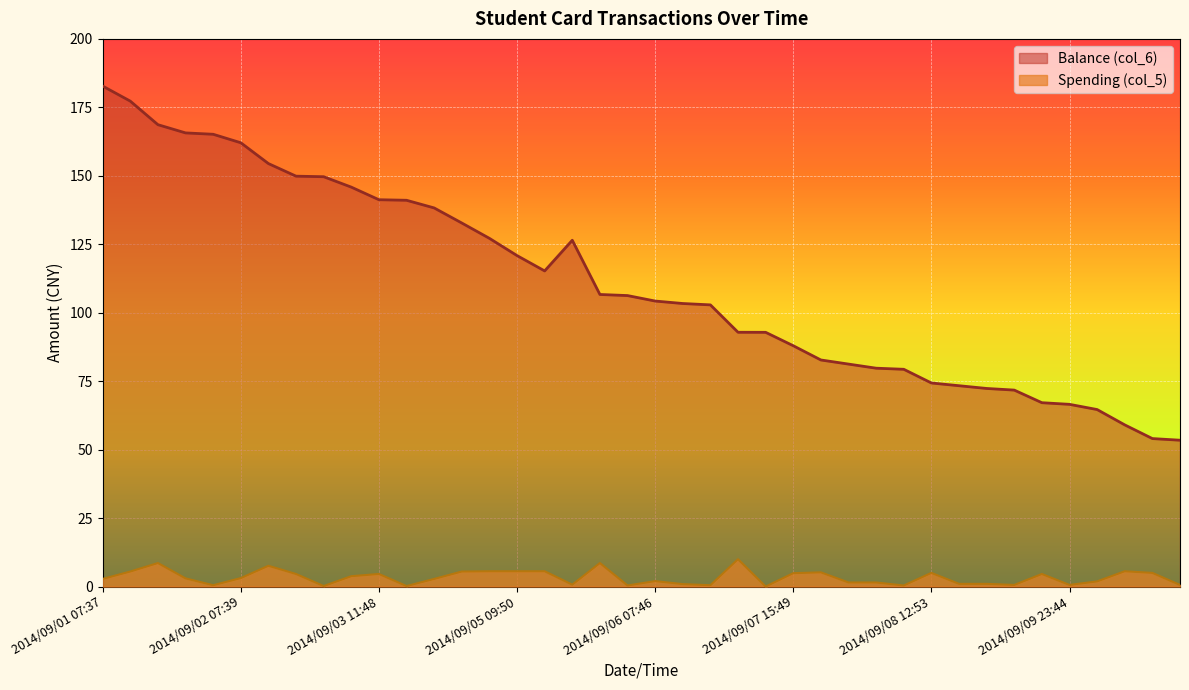

What is the maximum value for Spending (col_5)?

10.0